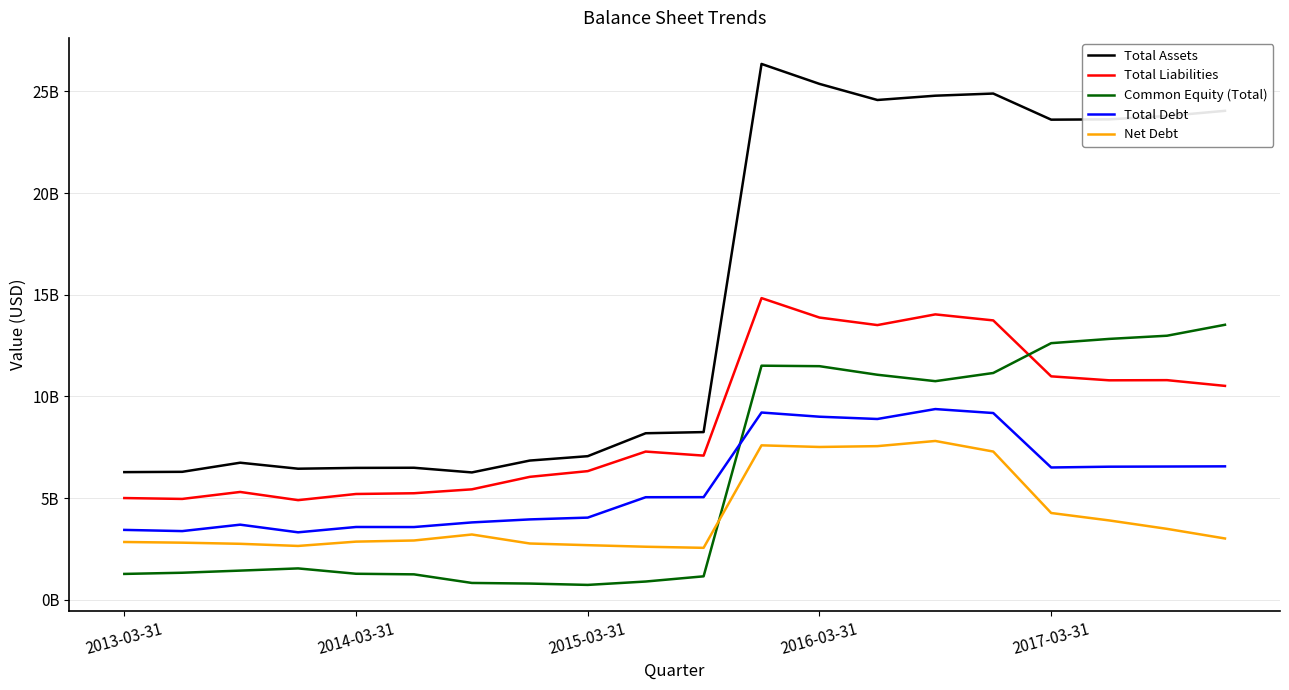

What are all the series names shown in the legend?

Total Assets, Total Liabilities, Common Equity (Total), Total Debt, Net Debt